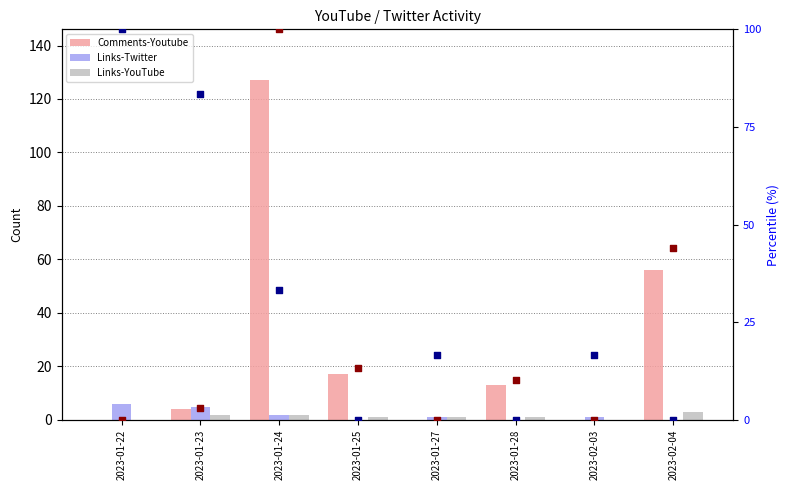

What are all the series names shown in the legend?

Comments-Youtube, Links-Twitter, Links-YouTube